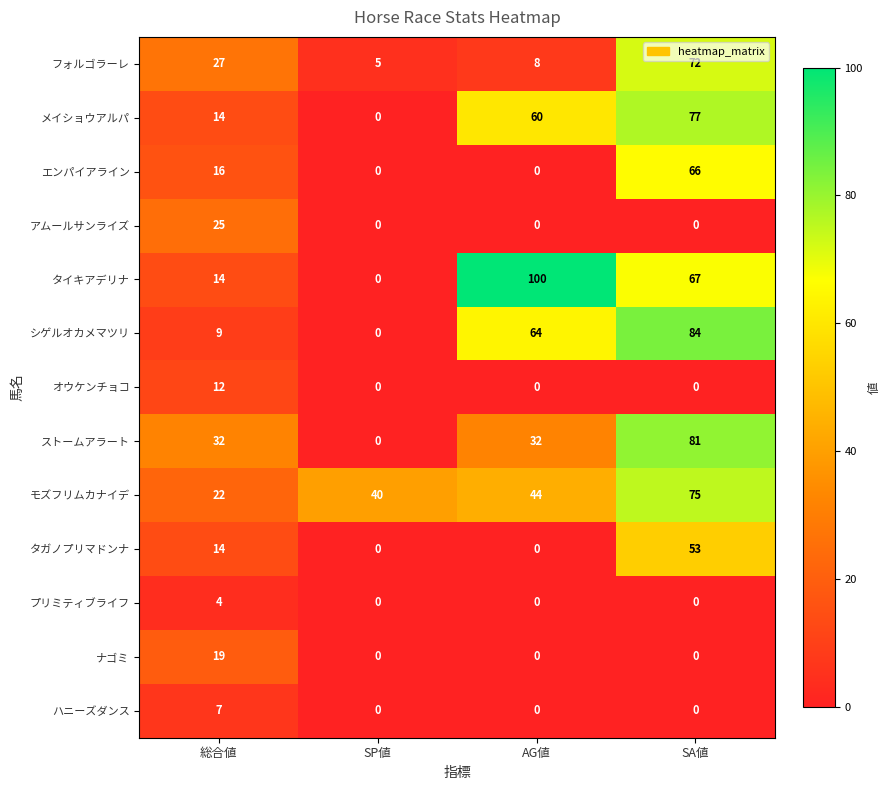

True or false: モズフリムカナイデ has a value of 22 at 総合値.

True